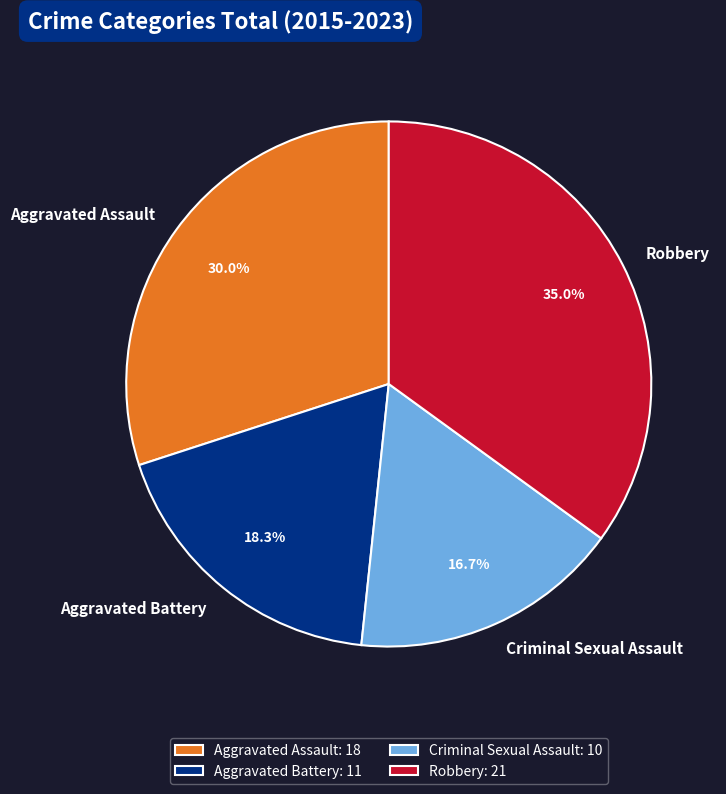

To the nearest percent, what portion does Aggravated Battery represent?

18%